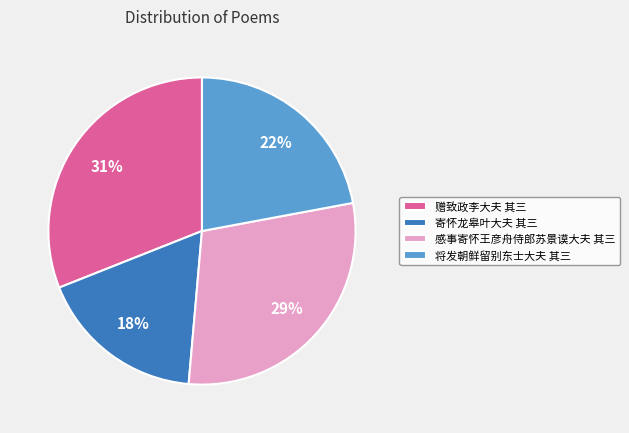

Is there a majority slice in this chart?

No